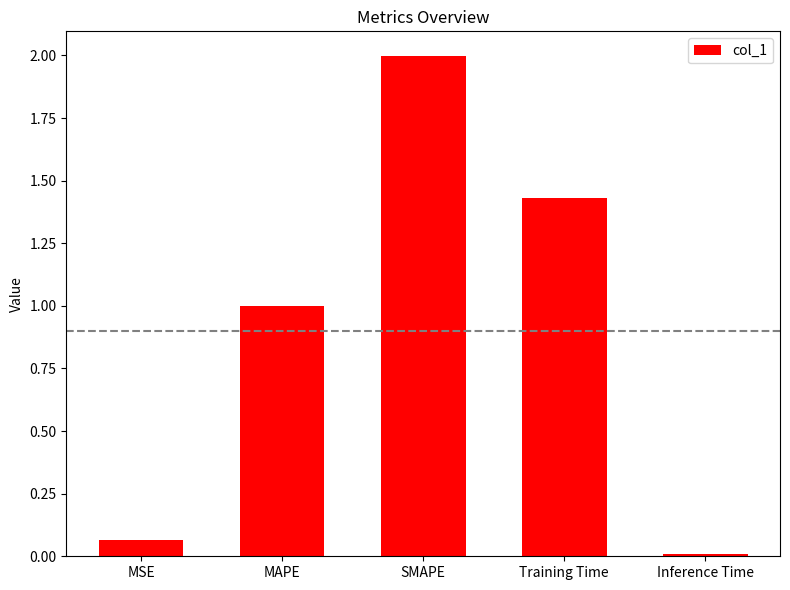

Is it true that the value at SMAPE is 2.0?

True